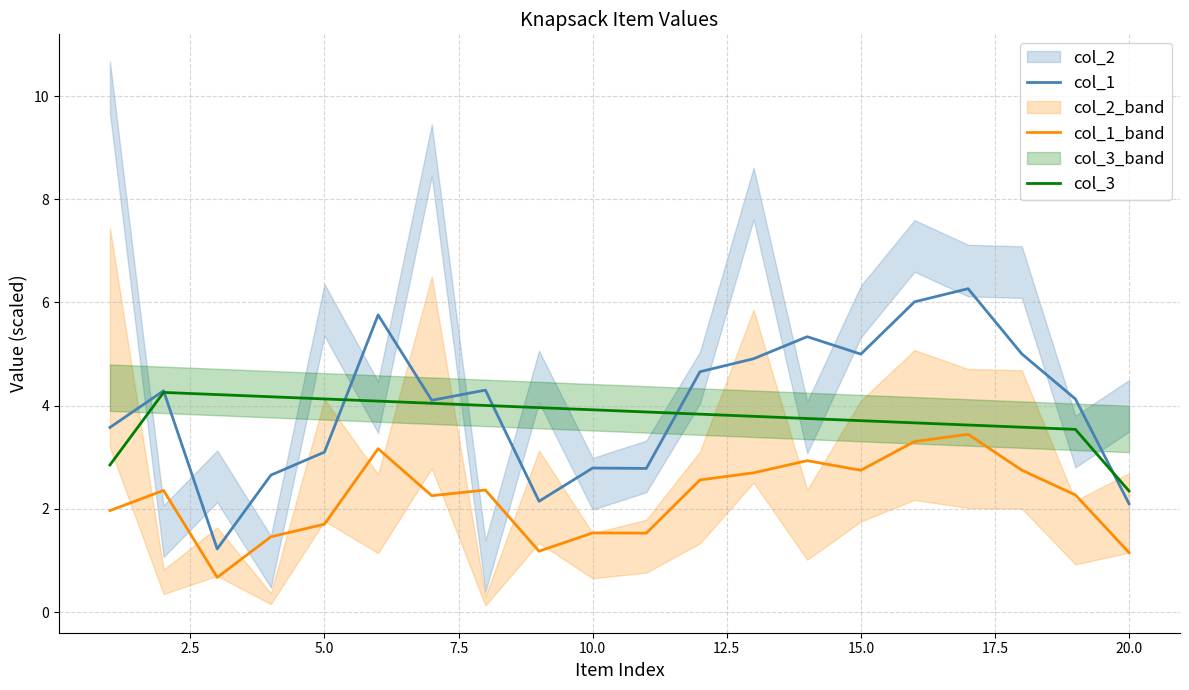

Is it true that col_1_band equals 1.2 at 20.0?

True